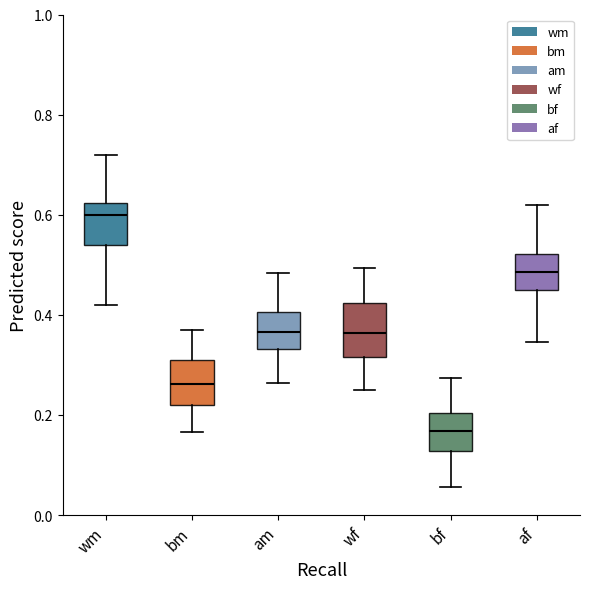

Reading left to right, transcribe this box plot: for each box, give where its median line is, the range the box spans, and where its two whiskers end, as read against the y-axis. The values are not printed on the chart, so give them approximately, as read against the axis.

wm: median 0.60, box 0.54 to 0.62, whiskers 0.42 to 0.72
bm: median 0.26, box 0.22 to 0.32, whiskers 0.16 to 0.36
am: median 0.36, box 0.34 to 0.40, whiskers 0.26 to 0.48
wf: median 0.36, box 0.32 to 0.42, whiskers 0.24 to 0.50
bf: median 0.16, box 0.12 to 0.20, whiskers 0.06 to 0.28
af: median 0.48, box 0.44 to 0.52, whiskers 0.34 to 0.62